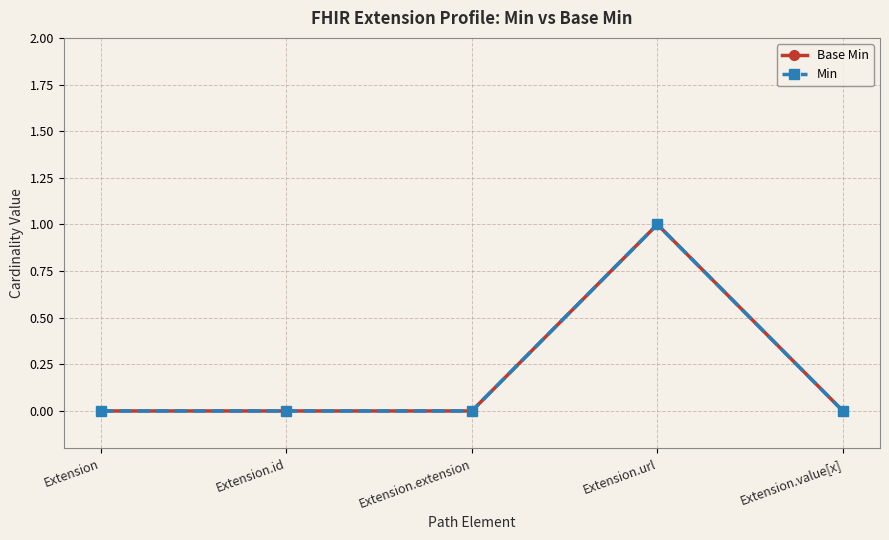

Is this an area chart (filled region under the line)?

No